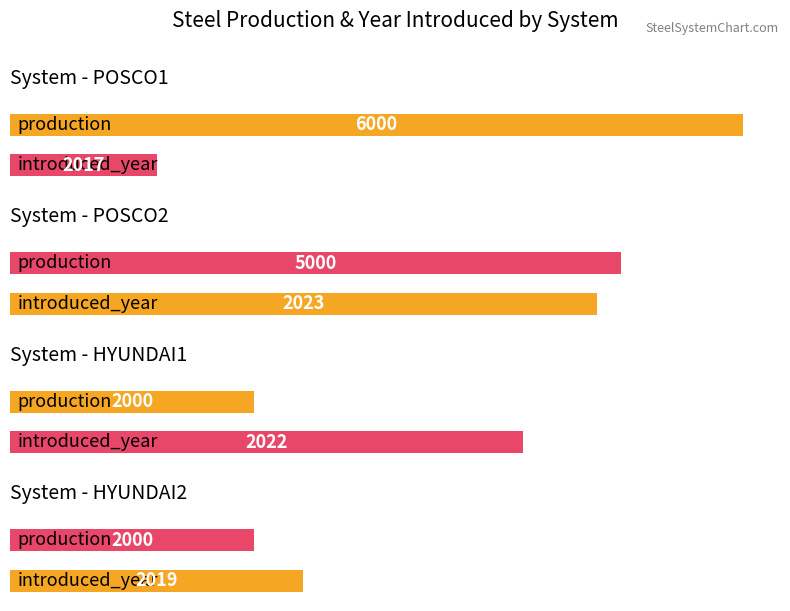

How many values exceed 5000?

1